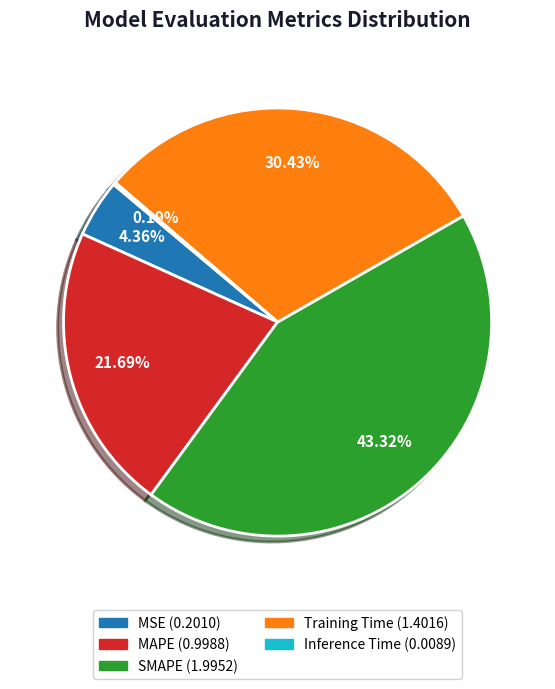

What percentage is NOT represented by SMAPE?

56.7%